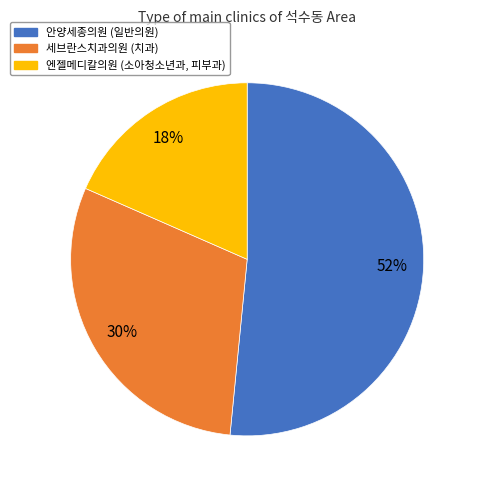

Is the sum of 세브란스치과의원 and 엔젤메디칼의원 greater than half?

No